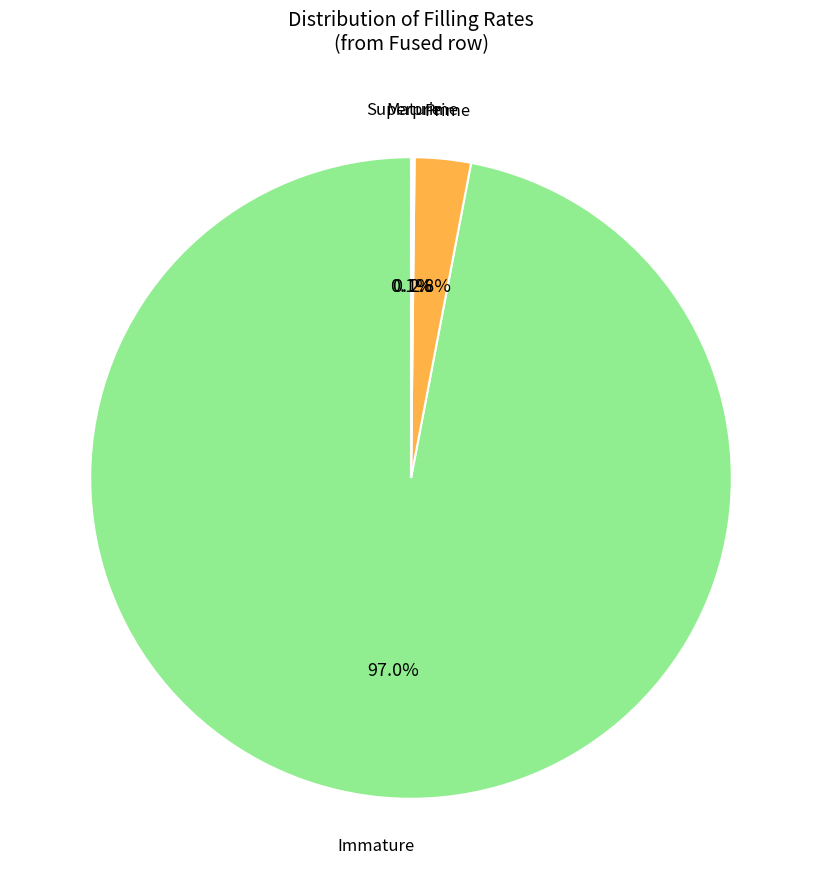

Which category has the biggest portion of the pie?

Immature